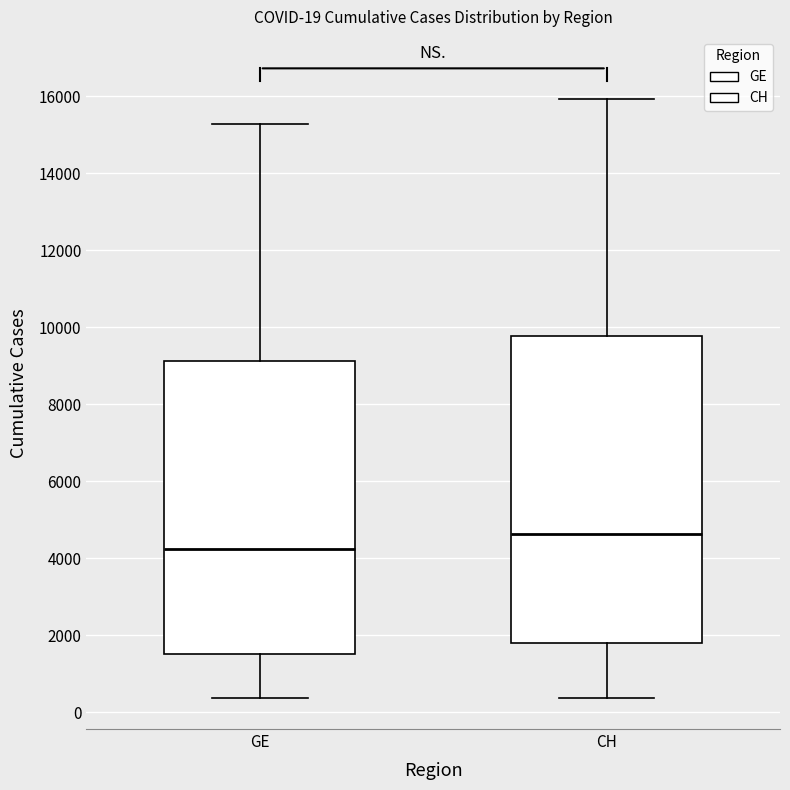

Comparing the boxes themselves (not the whiskers), which one is the tallest?

CH